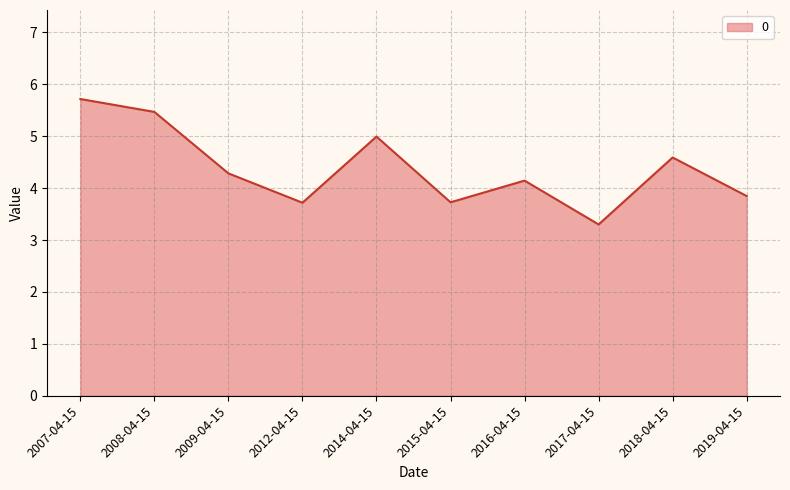

Reading right to left, transcribe all the data shown in this chart.

3.8	4.6	3.3	4.1	3.7	5.0	3.7	4.3	5.5	5.7